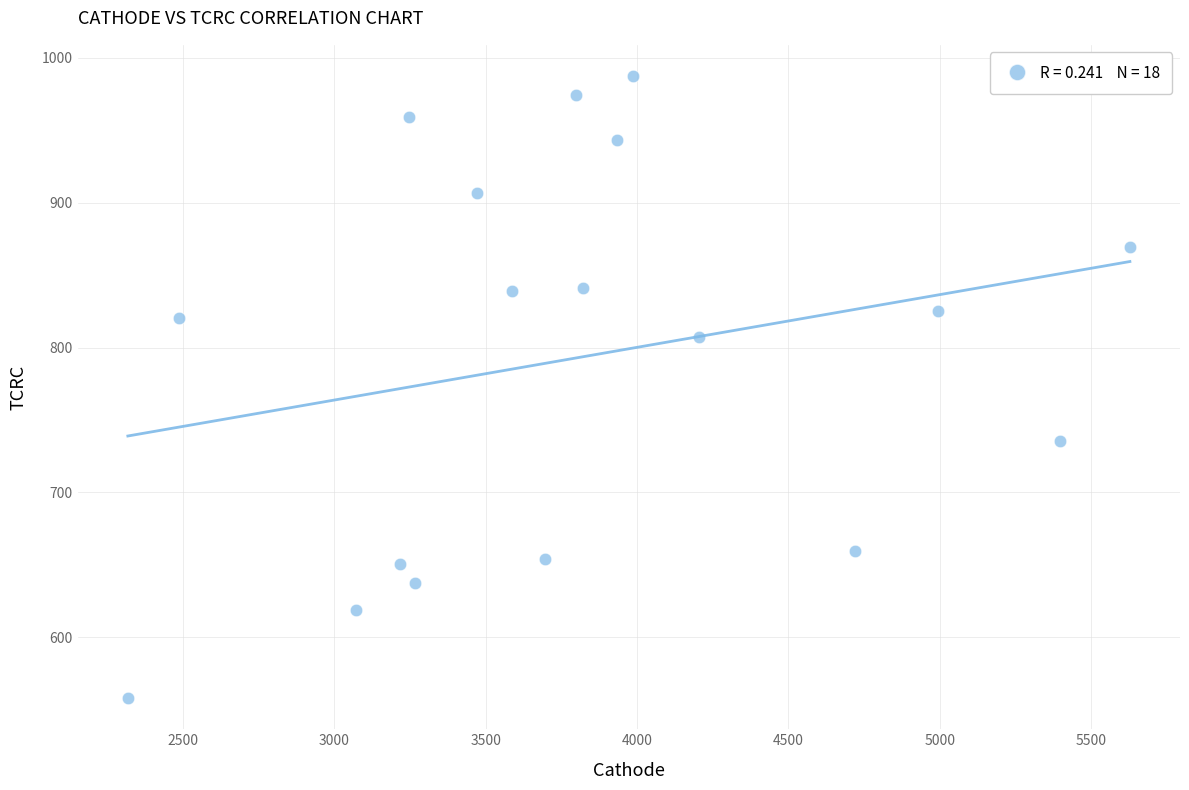

What is the range of X values (max minus min)?

3309.9